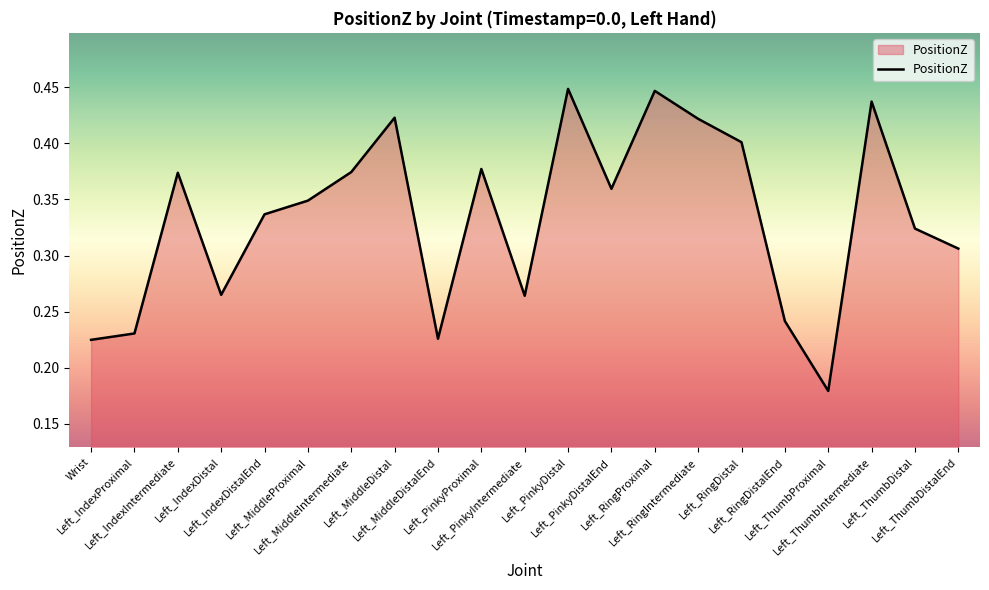

What is the difference between the maximum and second lowest values?

0.2